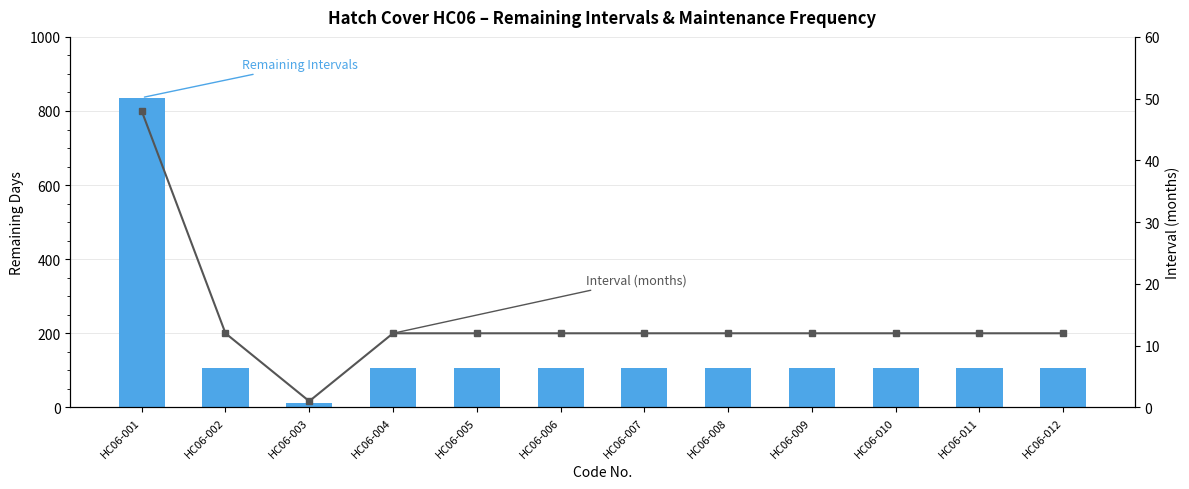

Rank the series by their average value, from lowest to highest.

Interval (months), Remaining Intervals